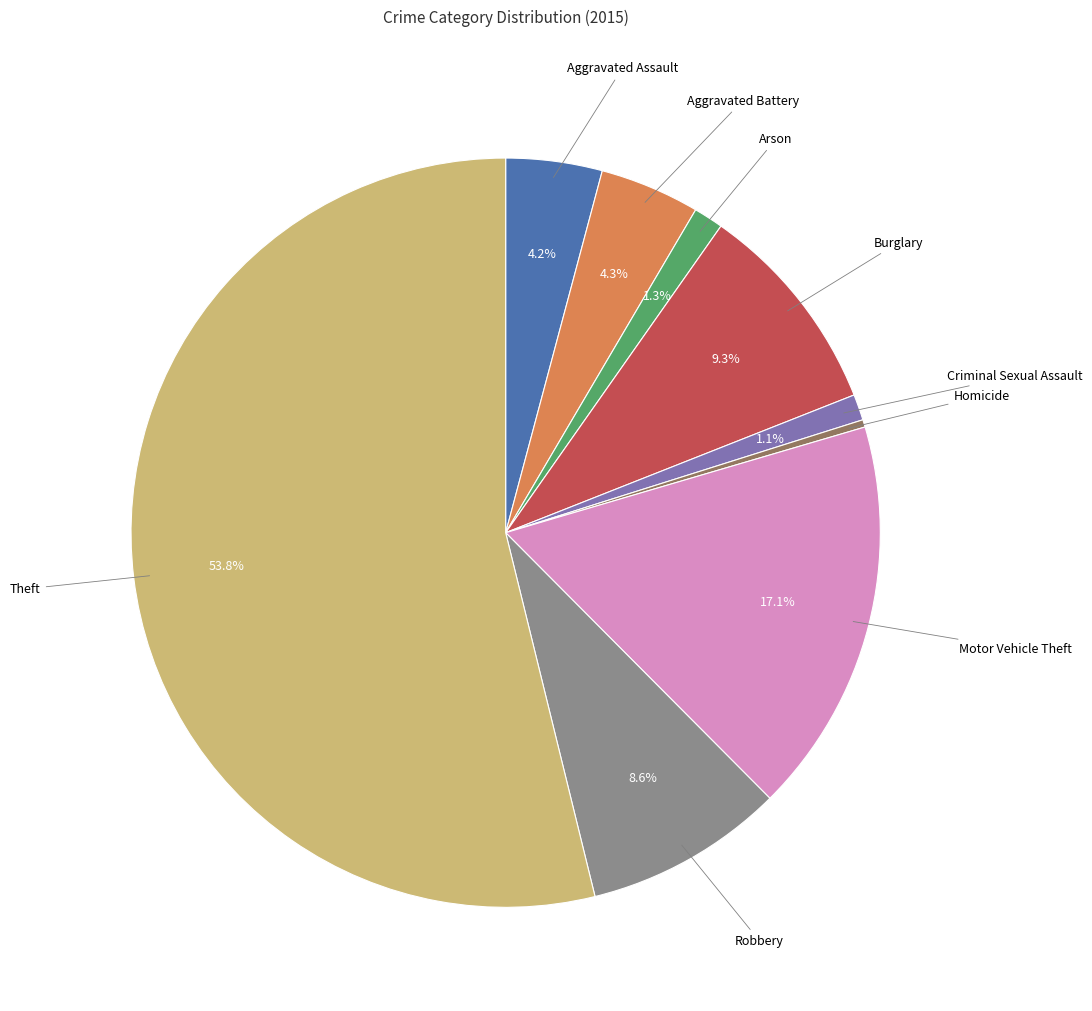

To the nearest percent, what is the average slice percentage?

11%